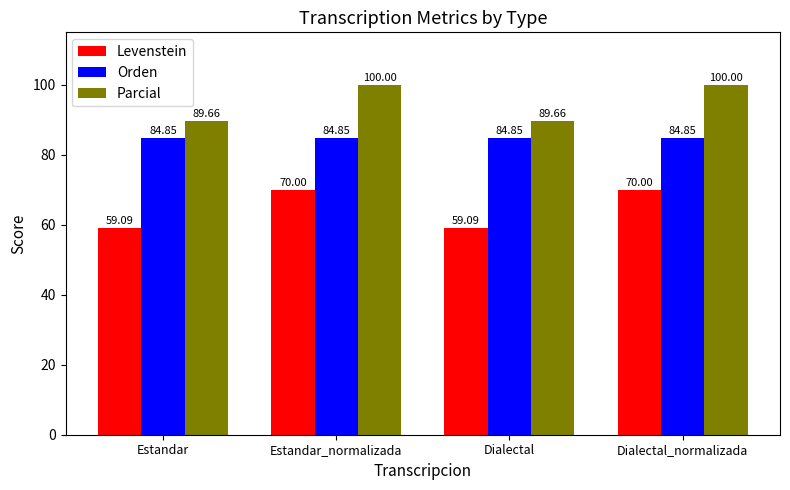

What is the difference between the Levenstein values at Estandar_normalizada and Dialectal?

10.9